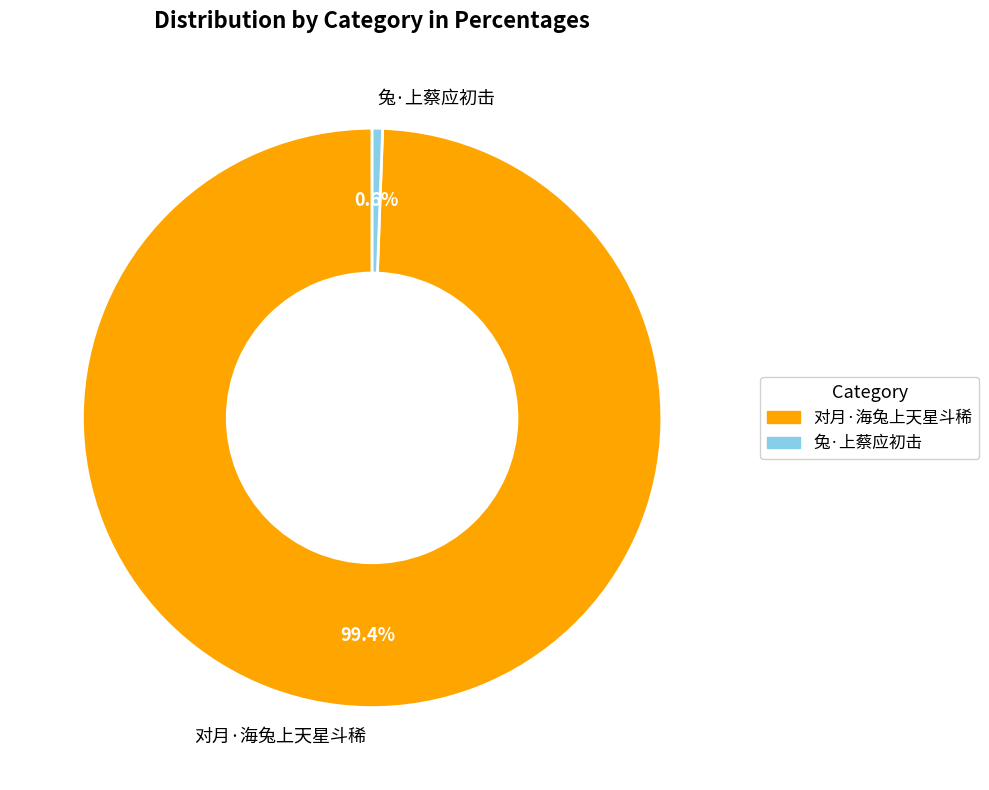

What is the largest slice in the pie chart?

对月·海兔上天星斗稀